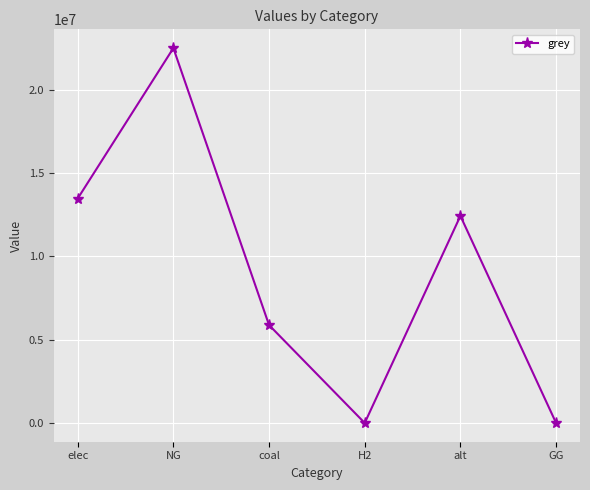

Which category has the highest value across all series?

NG